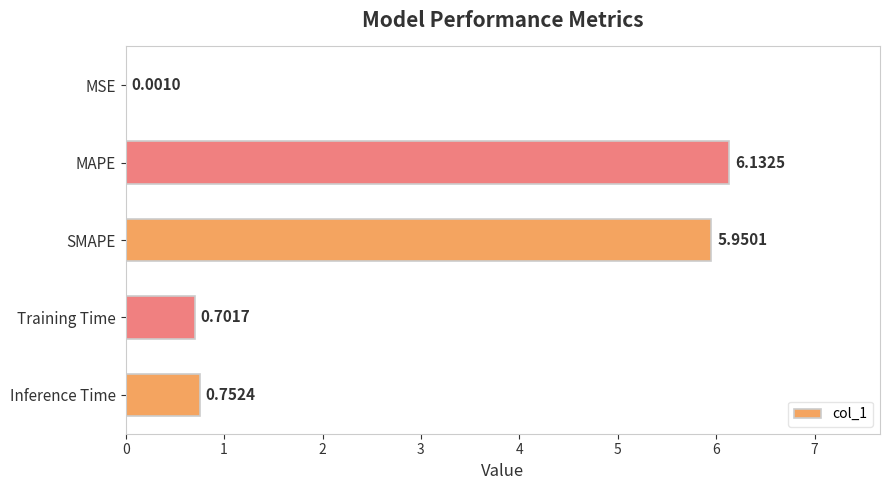

At which category does the chart reach its peak across all series?

MAPE